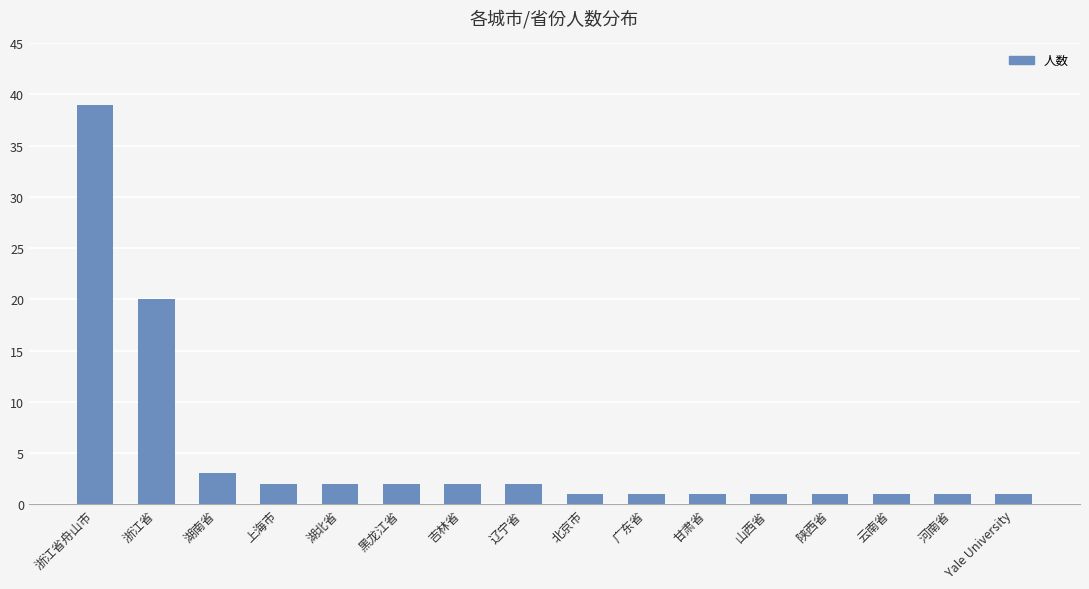

Which has a higher value, 浙江省舟山市 or Yale University?

浙江省舟山市